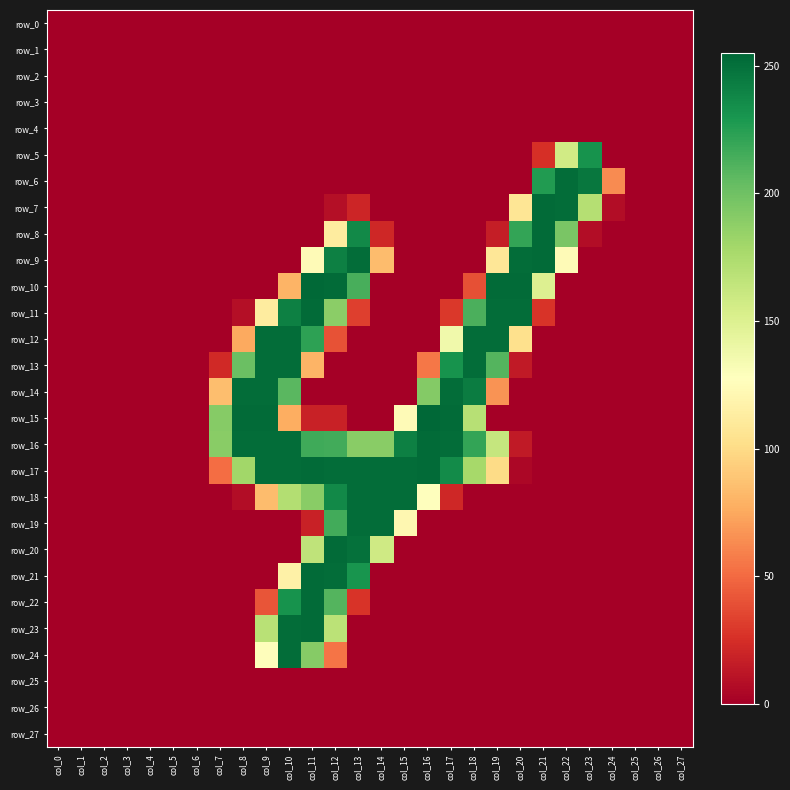

Reading left to right, transcribe all the data shown in this chart.

row_0: 0	0	0	0	0	0	0	0	0	0	0	0	0	0	0	0	0	0	0	0	0	0	0	0	0	0	0	0
row_1: 0	0	0	0	0	0	0	0	0	0	0	0	0	0	0	0	0	0	0	0	0	0	0	0	0	0	0	0
row_2: 0	0	0	0	0	0	0	0	0	0	0	0	0	0	0	0	0	0	0	0	0	0	0	0	0	0	0	0
row_3: 0	0	0	0	0	0	0	0	0	0	0	0	0	0	0	0	0	0	0	0	0	0	0	0	0	0	0	0
row_4: 0	0	0	0	0	0	0	0	0	0	0	0	0	0	0	0	0	0	0	0	0	0	0	0	0	0	0	0
row_5: 0	0	0	0	0	0	0	0	0	0	0	0	0	0	0	0	0	0	0	0	0	25	157	232	0	0	0	0
row_6: 0	0	0	0	0	0	0	0	0	0	0	0	0	0	0	0	0	0	0	0	0	227	252	247	63	0	0	0
row_7: 0	0	0	0	0	0	0	0	0	0	0	0	8	20	0	0	0	0	0	0	107	253	252	171	7	0	0	0
row_8: 0	0	0	0	0	0	0	0	0	0	0	0	112	237	21	0	0	0	0	16	221	253	196	7	0	0	0	0
row_9: 0	0	0	0	0	0	0	0	0	0	0	124	242	252	84	0	0	0	0	108	252	253	124	0	0	0	0	0
row_10: 0	0	0	0	0	0	0	0	0	0	80	254	253	214	0	0	0	0	39	253	253	150	0	0	0	0	0	0
row_11: 0	0	0	0	0	0	0	0	8	112	242	253	189	32	0	0	0	29	213	252	252	27	0	0	0	0	0	0
row_12: 0	0	0	0	0	0	0	0	75	252	252	223	40	0	0	0	0	137	252	252	103	0	0	0	0	0	0	0
row_13: 0	0	0	0	0	0	0	22	202	252	252	80	0	0	0	0	55	232	252	210	14	0	0	0	0	0	0	0
row_14: 0	0	0	0	0	0	0	85	252	252	208	0	0	0	0	0	192	252	244	66	0	0	0	0	0	0	0	0
row_15: 0	0	0	0	0	0	0	191	253	253	77	18	18	0	0	124	255	253	170	0	0	0	0	0	0	0	0	0
row_16: 0	0	0	0	0	0	0	190	252	252	252	217	216	190	190	242	253	252	221	163	14	0	0	0	0	0	0	0
row_17: 0	0	0	0	0	0	0	51	180	252	252	253	252	252	252	252	253	236	178	100	4	0	0	0	0	0	0	0
row_18: 0	0	0	0	0	0	0	0	7	84	172	190	237	252	252	252	128	21	0	0	0	0	0	0	0	0	0	0
row_19: 0	0	0	0	0	0	0	0	0	0	0	18	216	252	252	121	0	0	0	0	0	0	0	0	0	0	0	0
row_20: 0	0	0	0	0	0	0	0	0	0	0	166	253	250	158	0	0	0	0	0	0	0	0	0	0	0	0	0
row_21: 0	0	0	0	0	0	0	0	0	0	116	253	252	231	0	0	0	0	0	0	0	0	0	0	0	0	0	0
row_22: 0	0	0	0	0	0	0	0	0	41	232	253	210	27	0	0	0	0	0	0	0	0	0	0	0	0	0	0
row_23: 0	0	0	0	0	0	0	0	0	169	252	253	168	0	0	0	0	0	0	0	0	0	0	0	0	0	0	0
row_24: 0	0	0	0	0	0	0	0	0	126	252	191	54	0	0	0	0	0	0	0	0	0	0	0	0	0	0	0
row_25: 0	0	0	0	0	0	0	0	0	0	0	0	0	0	0	0	0	0	0	0	0	0	0	0	0	0	0	0
row_26: 0	0	0	0	0	0	0	0	0	0	0	0	0	0	0	0	0	0	0	0	0	0	0	0	0	0	0	0
row_27: 0	0	0	0	0	0	0	0	0	0	0	0	0	0	0	0	0	0	0	0	0	0	0	0	0	0	0	0